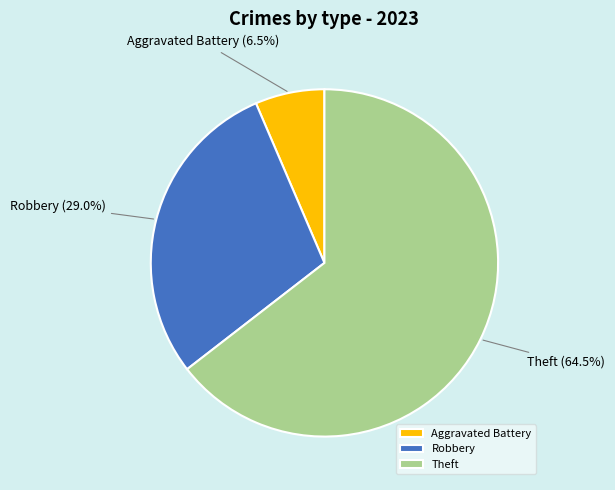

To the nearest percent, what is the difference between the largest and smallest slice percentages?

58%